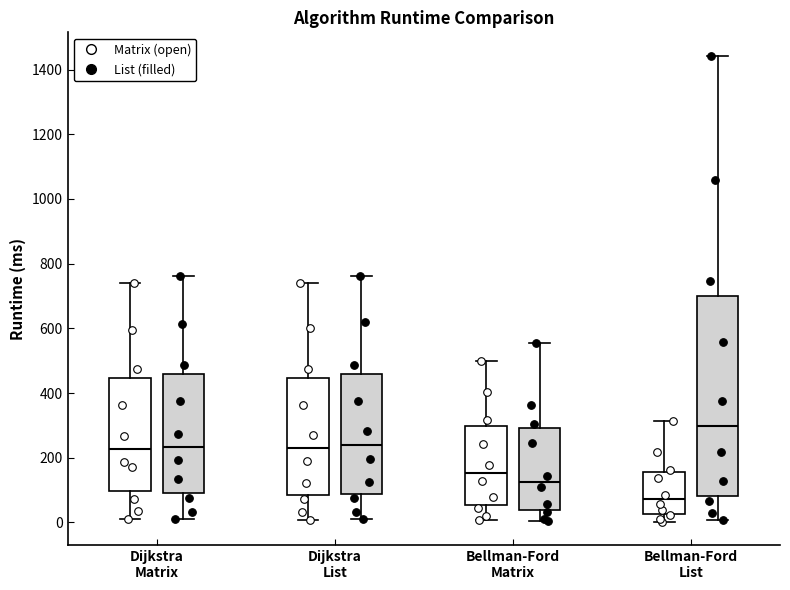

Reading left to right, transcribe this box plot: for each box, give where its median line is, the range the box spans, and where its two whiskers end, as read against the y-axis. The values are not printed on the chart, so give them approximately, as read against the axis.

Dijkstra Matrix (Matrix (open)): median 220, box 100 to 440, whiskers 20 to 740
Dijkstra Matrix (List (filled)): median 240, box 100 to 460, whiskers 0 to 760
Dijkstra List (Matrix (open)): median 240, box 80 to 440, whiskers 0 to 740
Dijkstra List (List (filled)): median 240, box 80 to 460, whiskers 0 to 760
Bellman-Ford Matrix (Matrix (open)): median 160, box 60 to 300, whiskers 0 to 500
Bellman-Ford Matrix (List (filled)): median 120, box 40 to 300, whiskers 0 to 560
Bellman-Ford List (Matrix (open)): median 80, box 20 to 160, whiskers 0 to 320
Bellman-Ford List (List (filled)): median 300, box 80 to 700, whiskers 0 to 1440